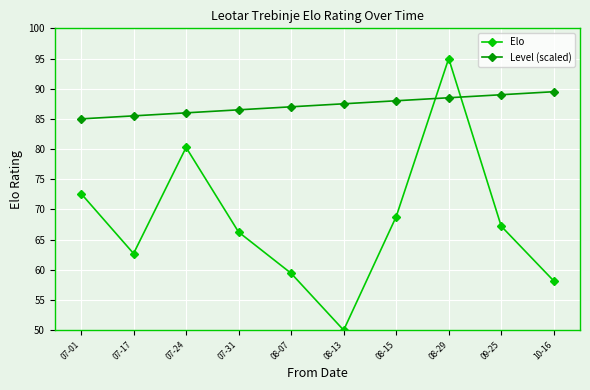

Rank the series by their maximum value, from highest to lowest.

Elo, Level (scaled)